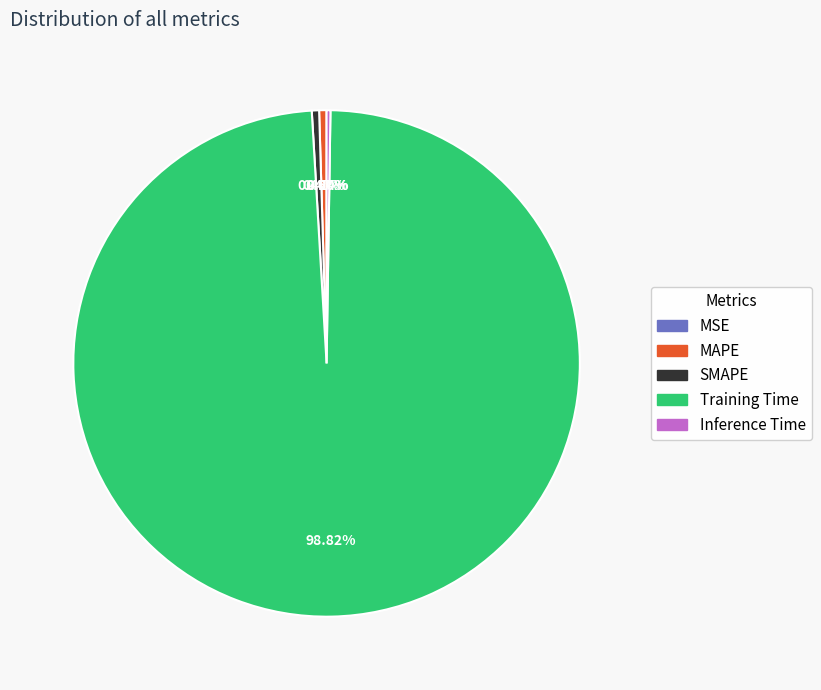

Between Training Time and SMAPE, which is larger?

Training Time